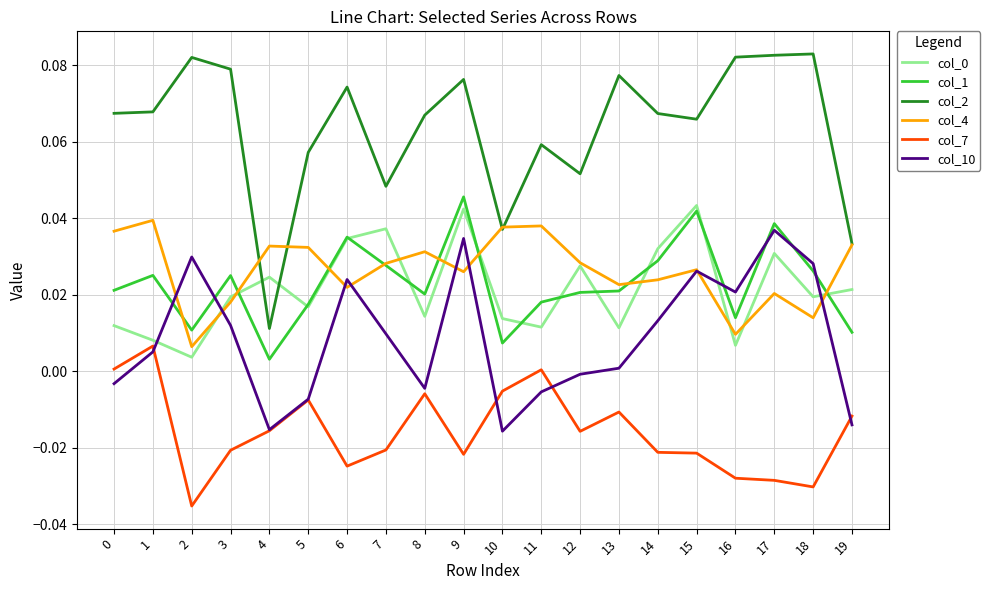

At how many categories does at least one series exceed 0?

20